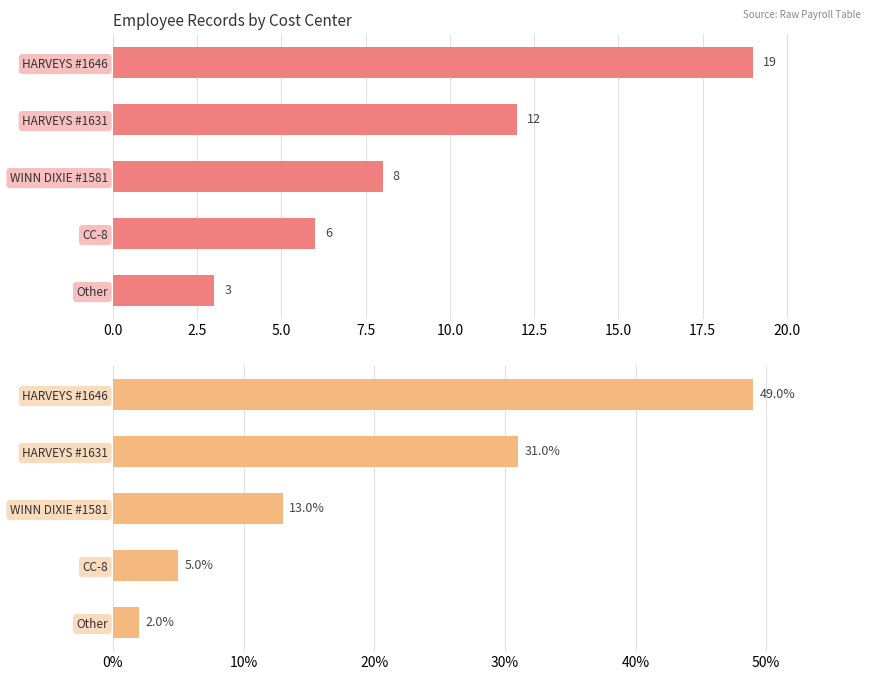

What position from the right is WINN DIXIE #1581?

3